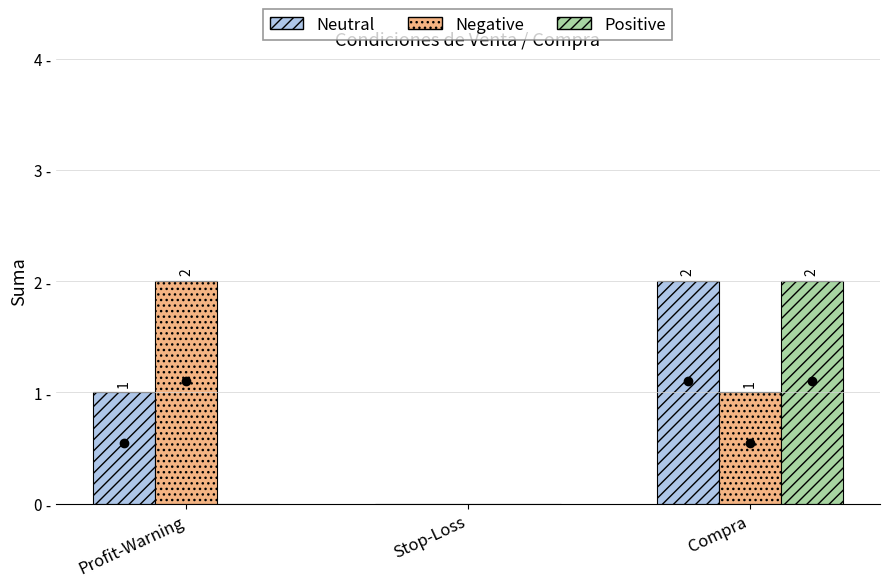

At which label does Positive reach its peak?

Compra